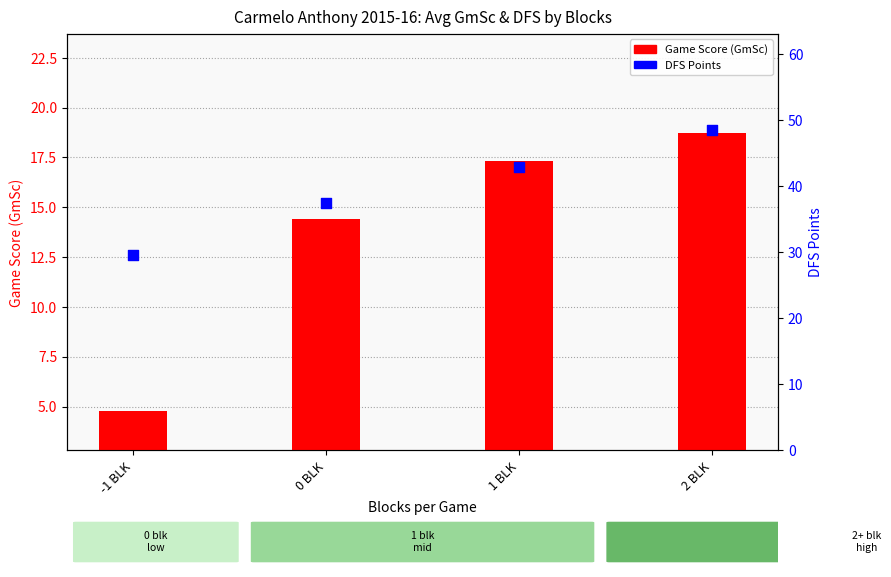

Which series contains the lowest Y value?

Game Score (GmSc)